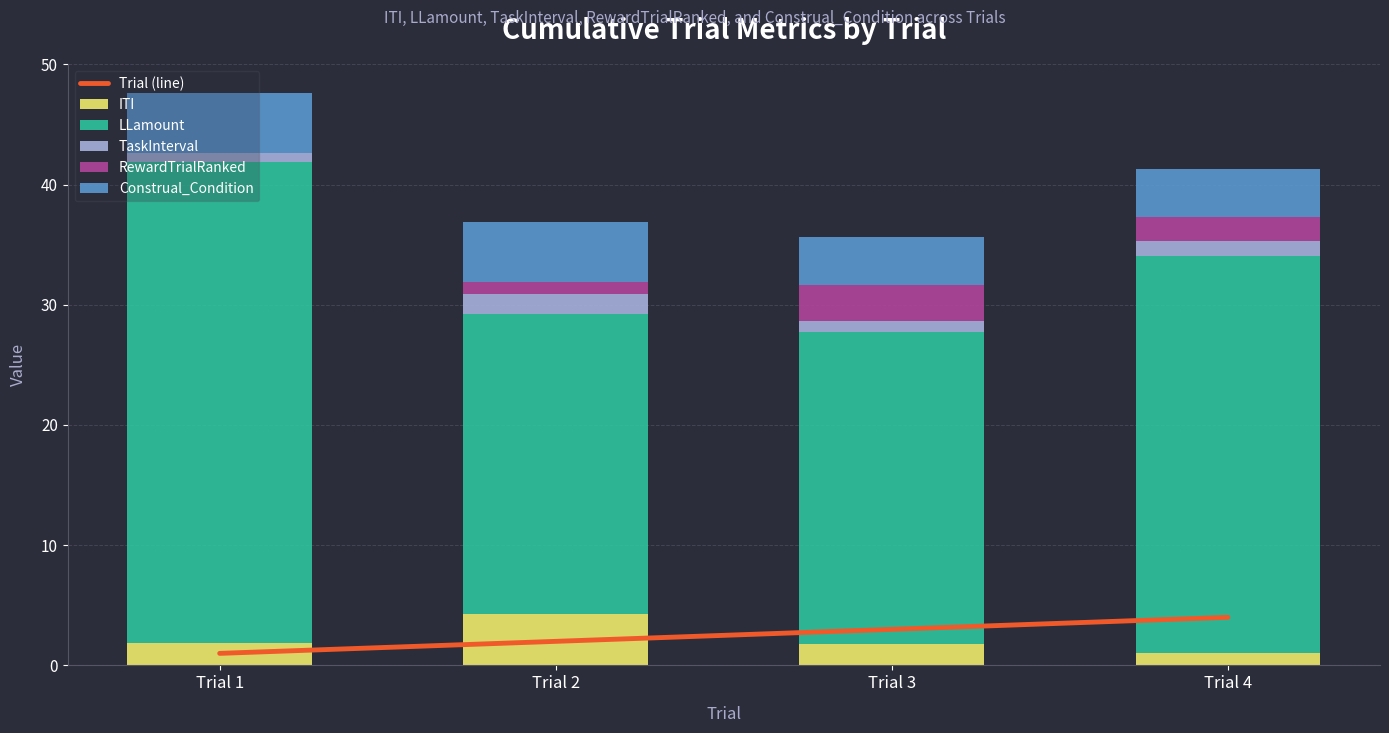

What is the difference between the maximum and second lowest values in the LLamount series?

14.0